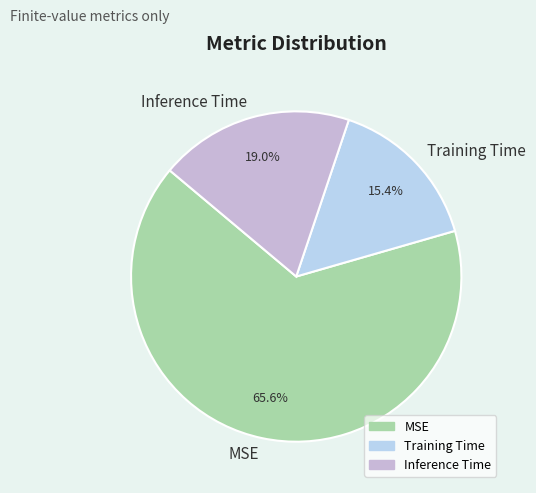

The MSE slice represents 77% of the pie. True or false?

False